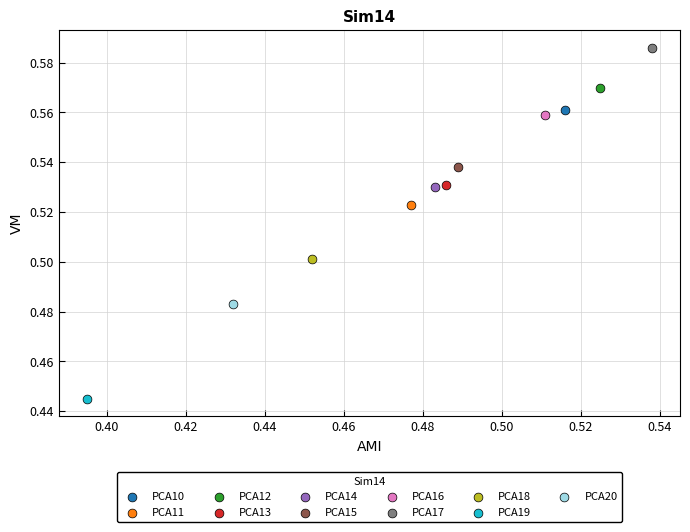

Which series contains the highest Y value?

PCA17